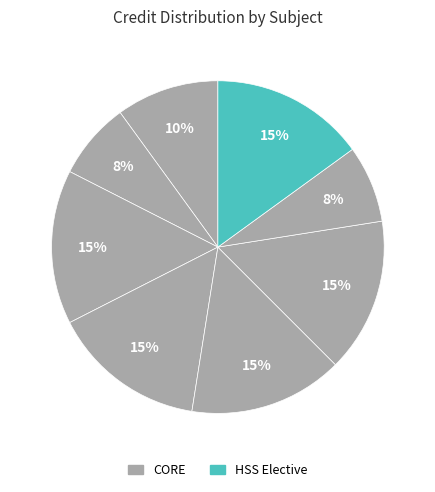

How many segments does this pie chart have?

8